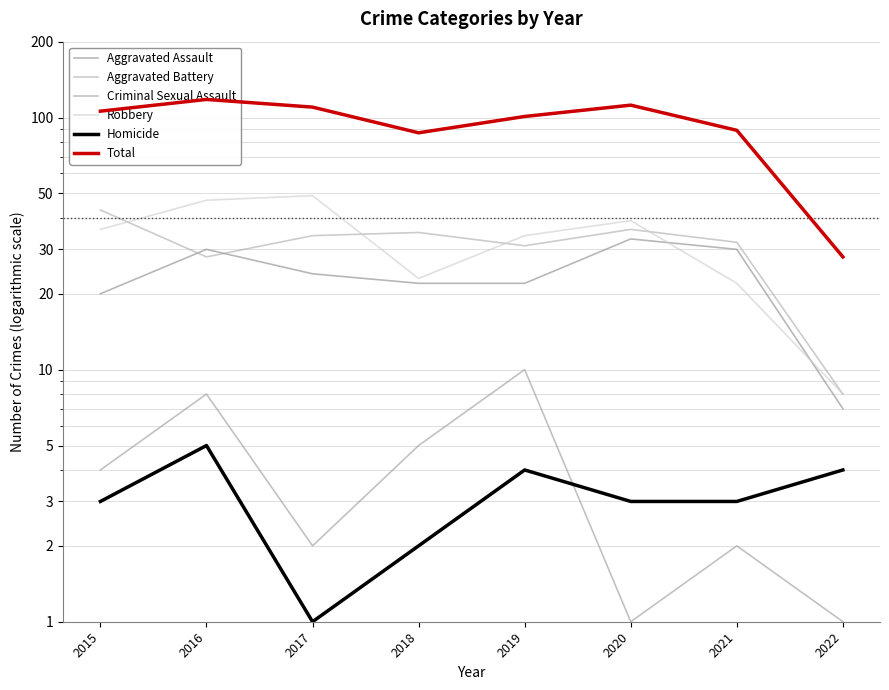

True or false: Total has more than 1 interior local peaks.

True